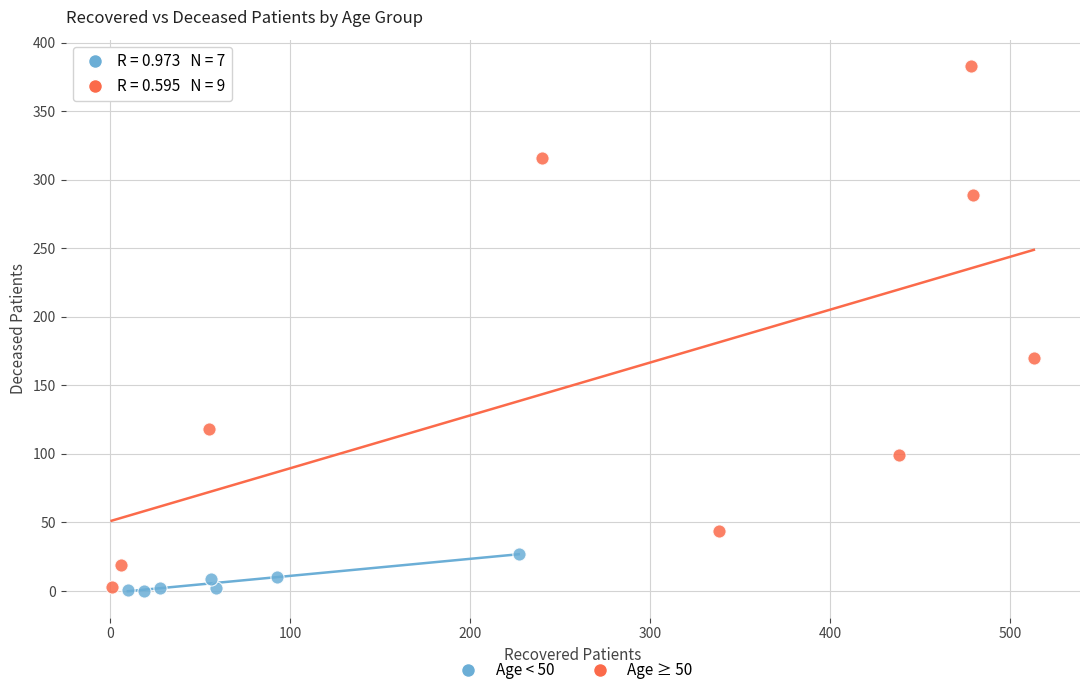

What are all the series names shown in the legend?

Age < 50, Age ≥ 50